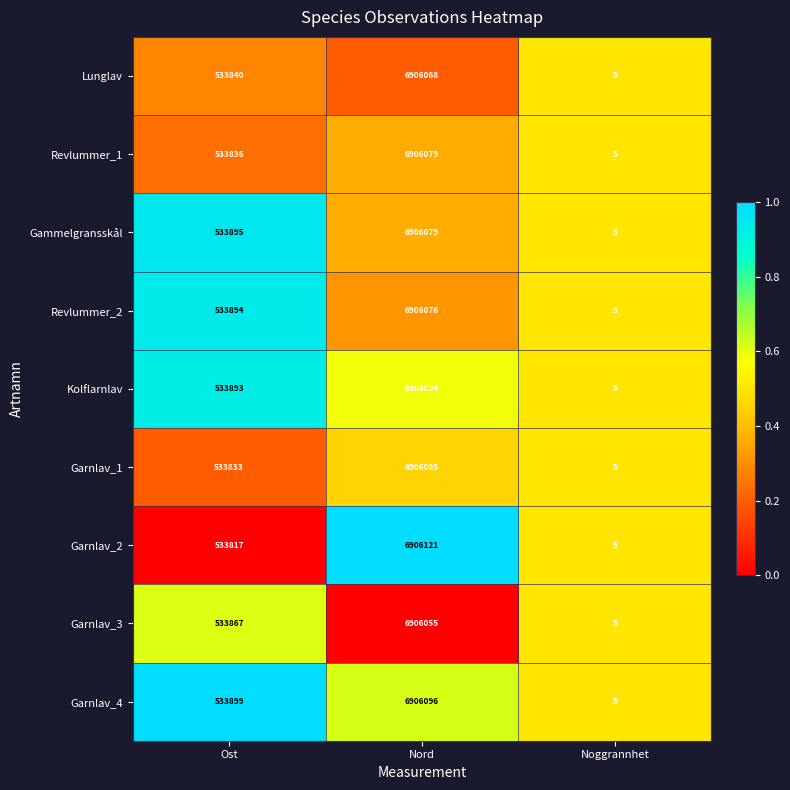

What is the greatest value displayed?

6906121